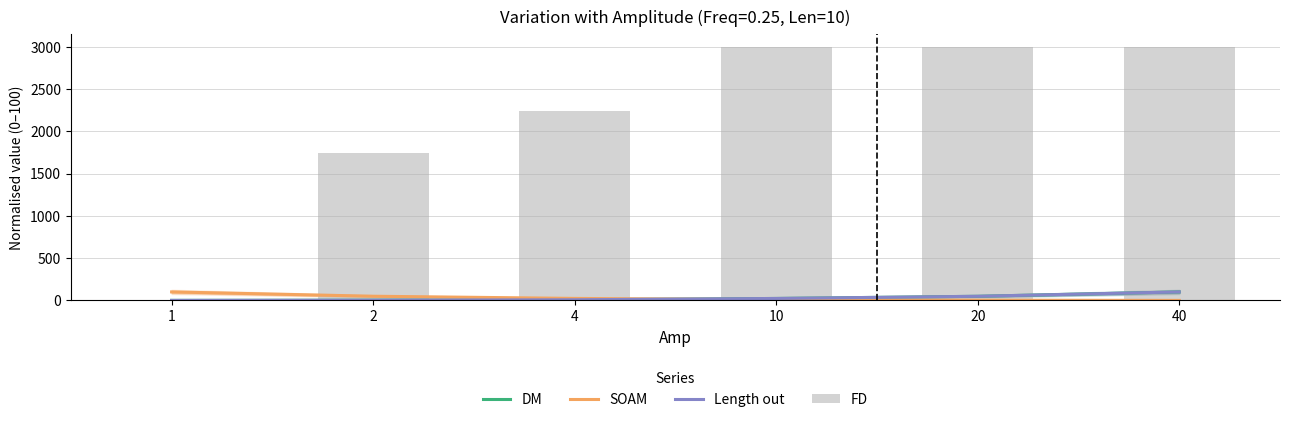

What is the total value across all series at 1?

100.0